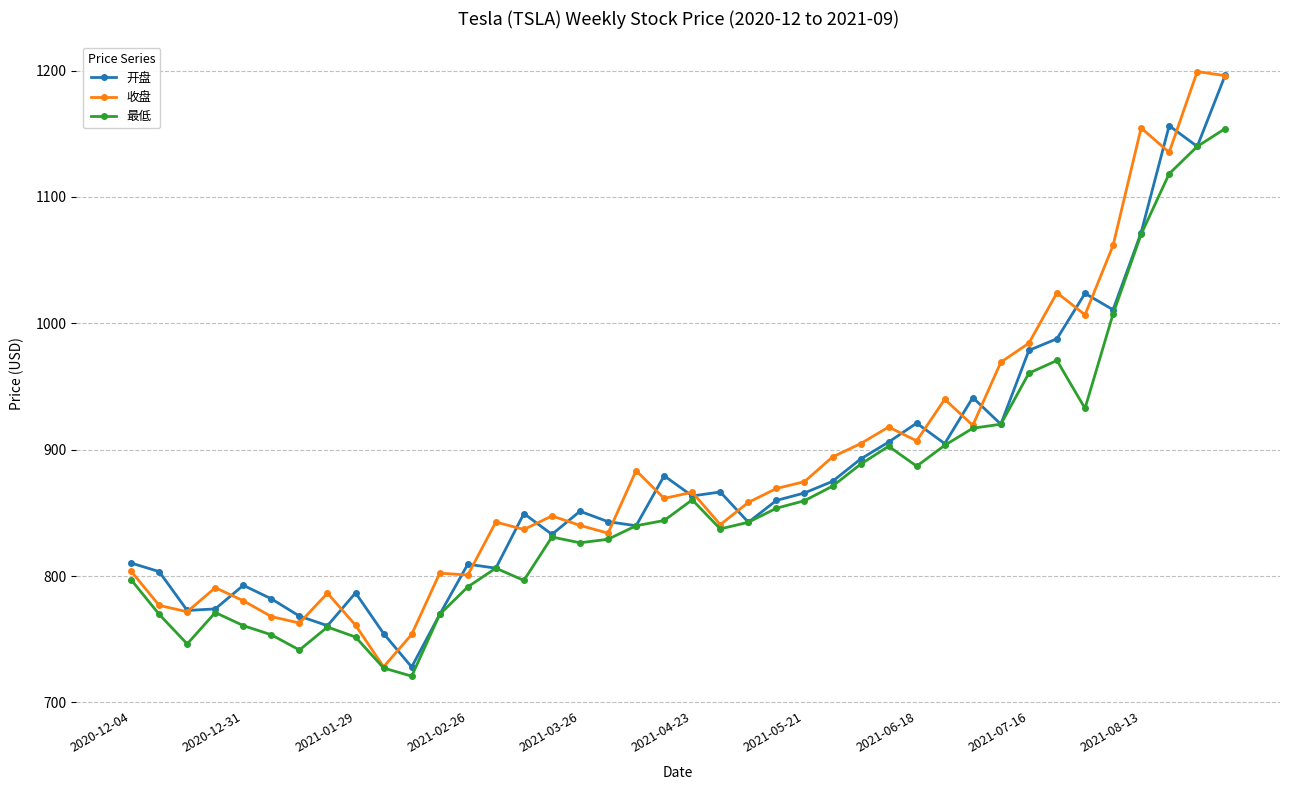

Which series has the largest total across all categories?

收盘